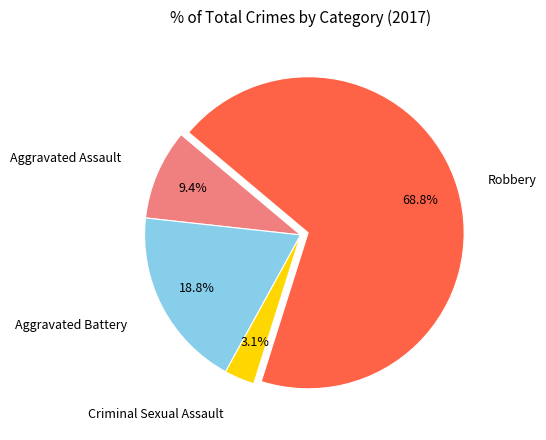

Is there a majority slice in this chart?

Yes